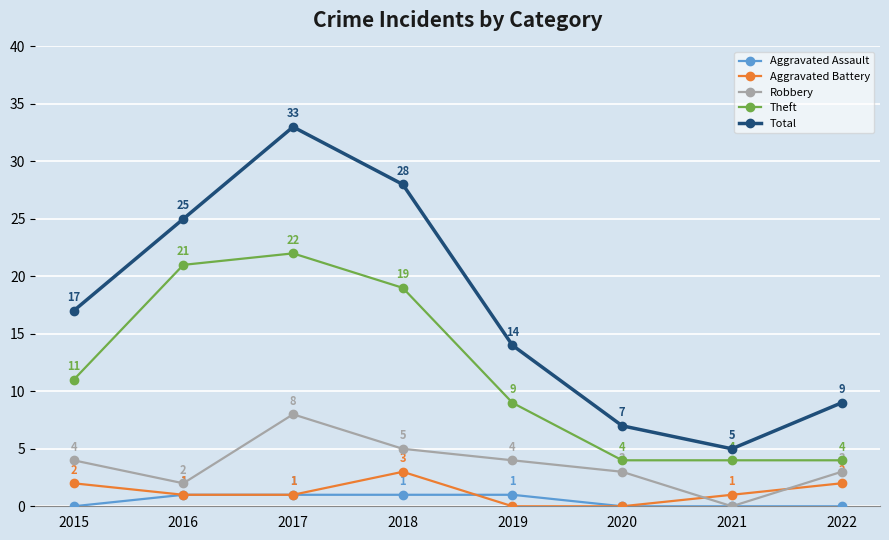

Rank the series at 2022 from lowest to highest value.

Aggravated Assault, Aggravated Battery, Robbery, Theft, Total